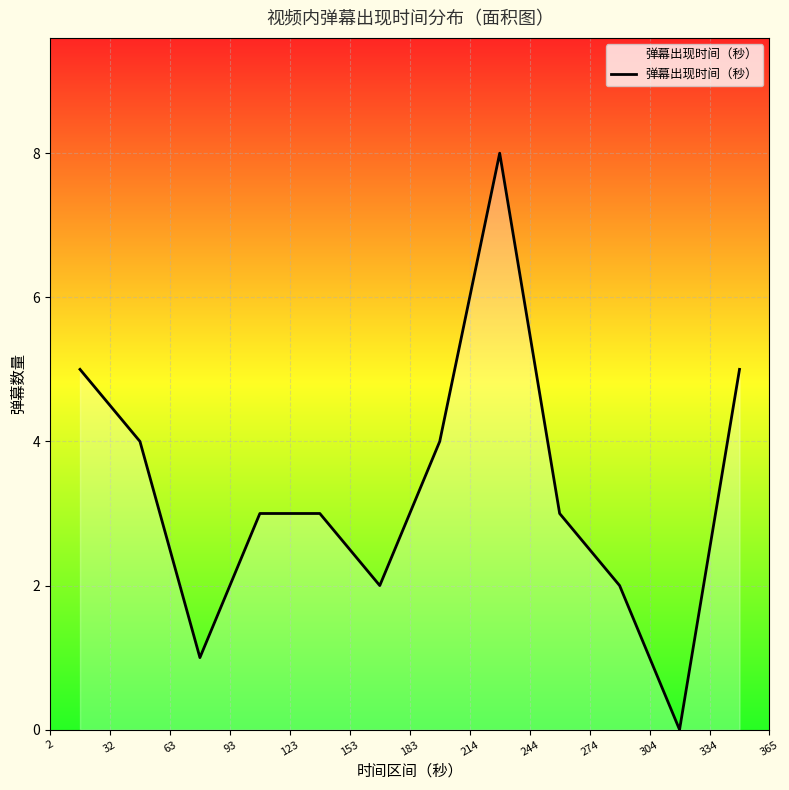

What is the greatest value displayed?

8